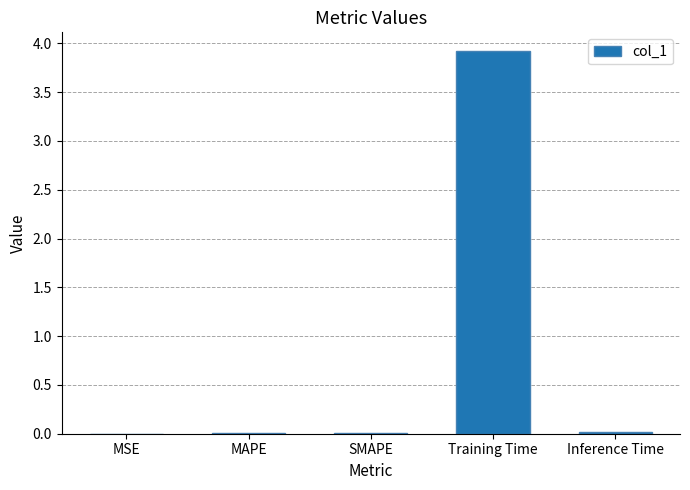

How many series are shown in this chart?

1